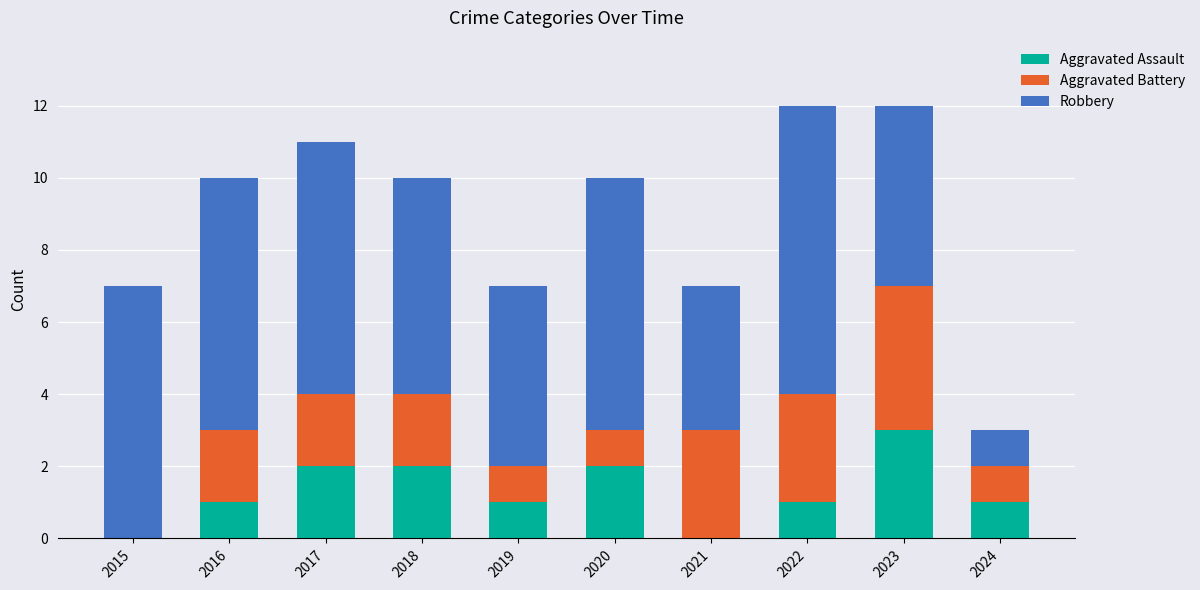

Reading right to left, transcribe the values for Aggravated Assault.

2024=1	2023=3	2022=1	2021=0	2020=2	2019=1	2018=2	2017=2	2016=1	2015=0